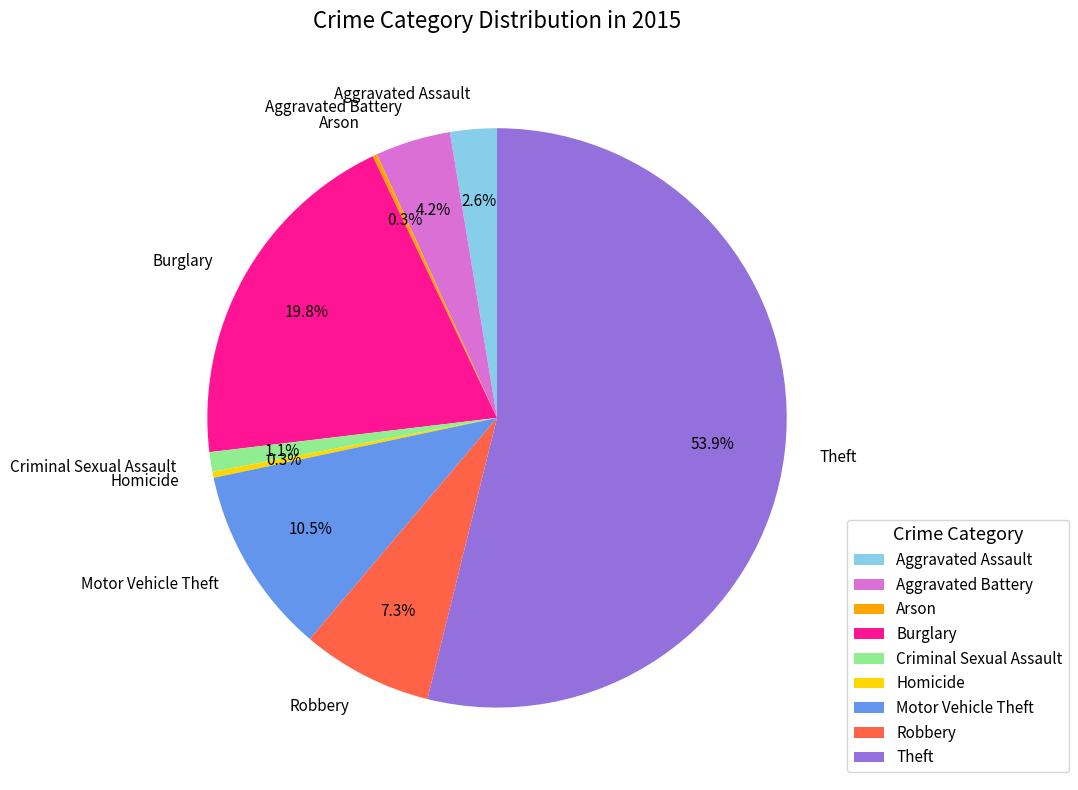

To the nearest percent, what percentage of the pie is Aggravated Assault?

3%